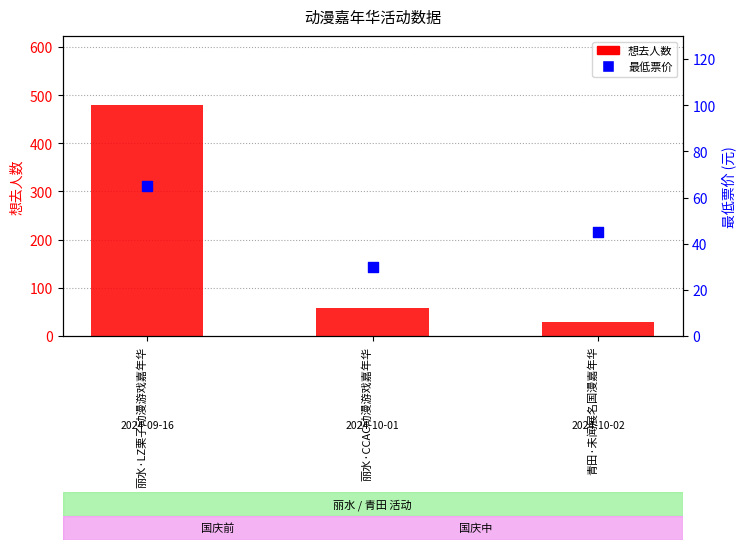

At how many categories does at least one series exceed 77?

1